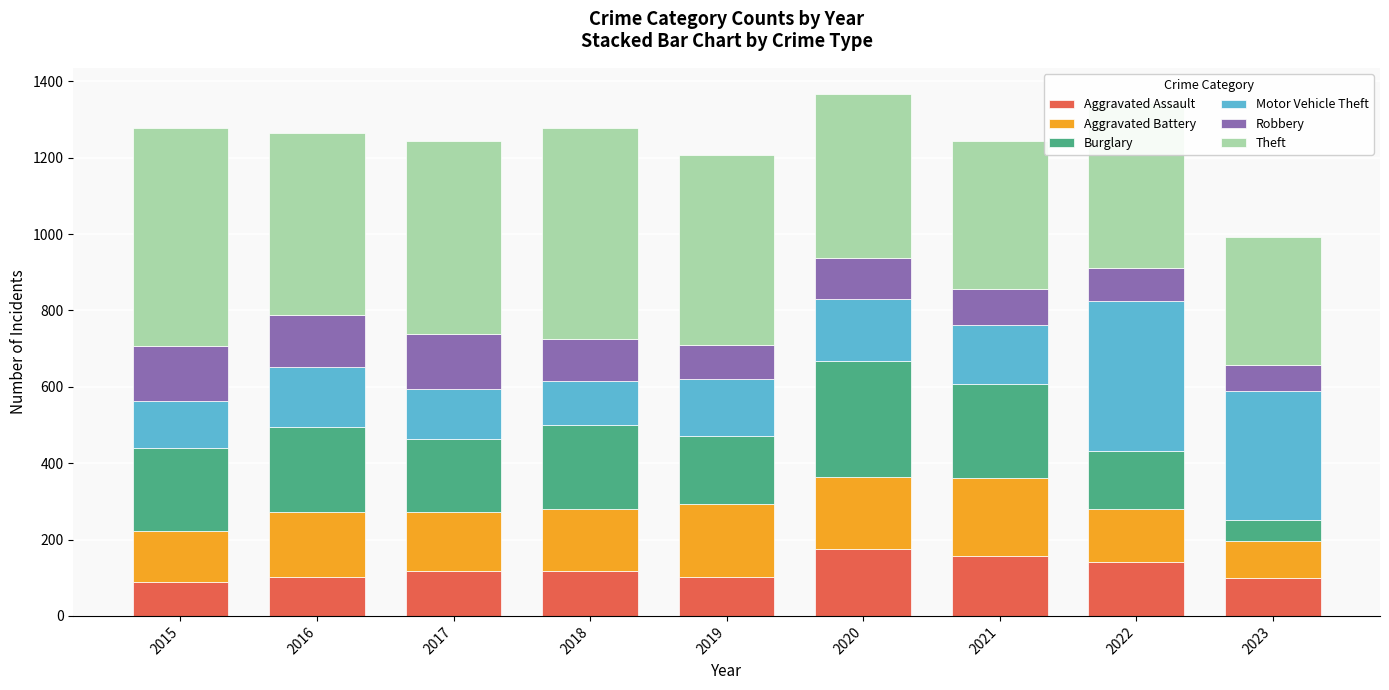

Read the Aggravated Assault value at 2021.

157